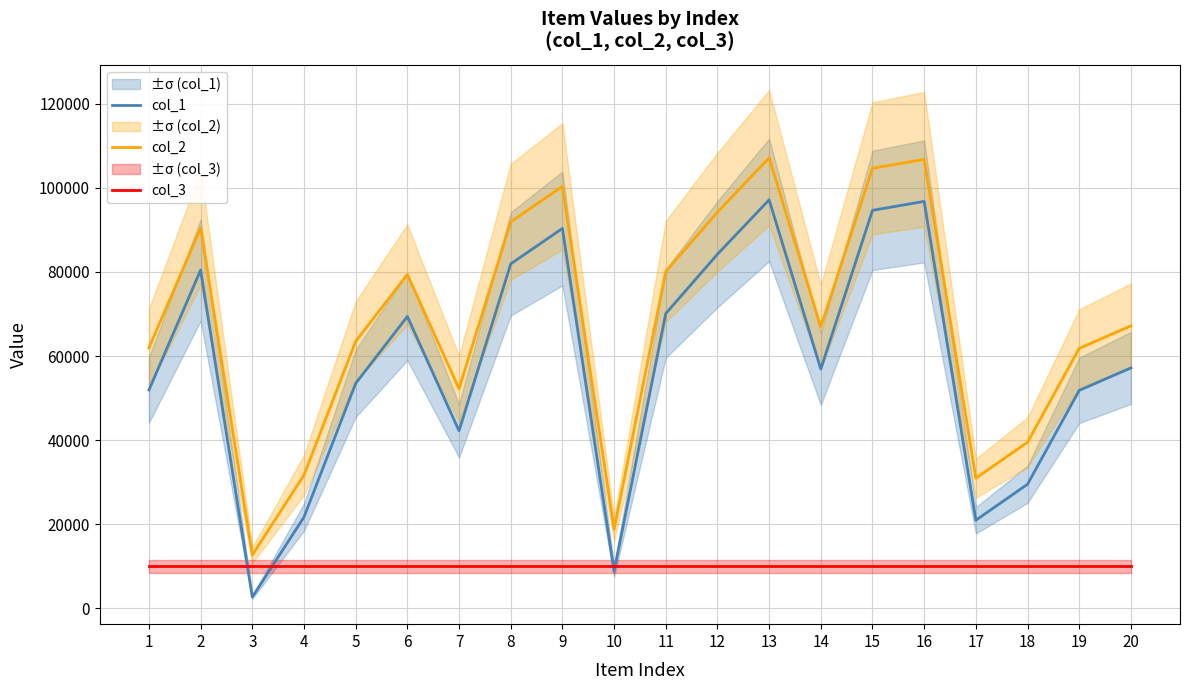

Which series has the largest total across all categories?

col_2